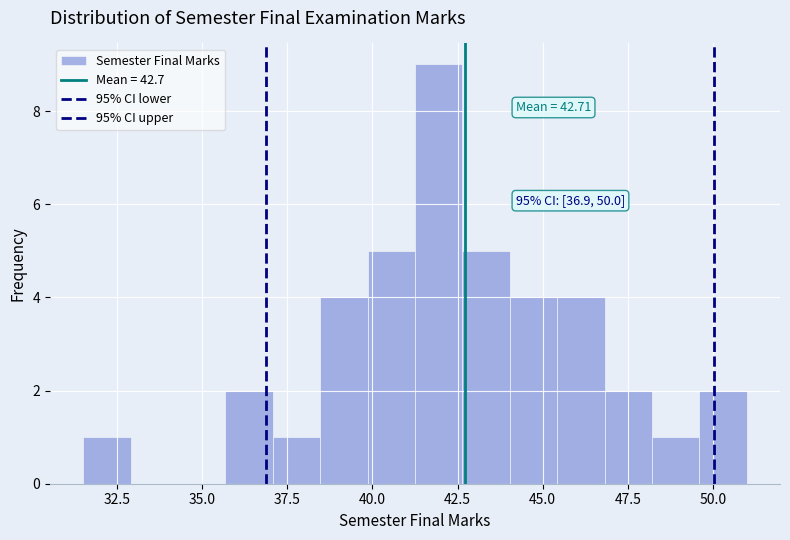

Around what value on the x-axis is the tallest bar? Give the approximate position of its centre, as read against the axis.

42.0